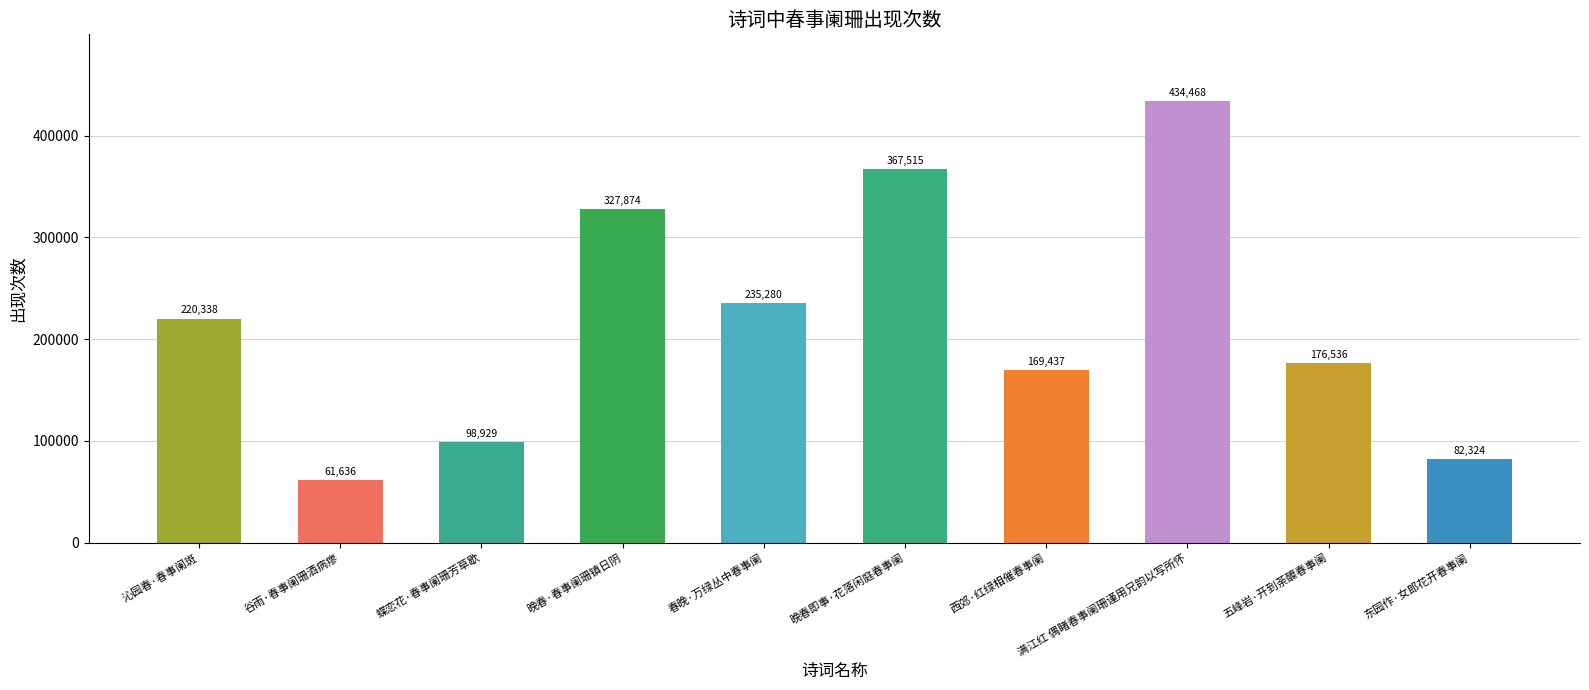

What is the change in value from 谷雨·春事阑珊酒病瘳 to 晚春即事·花落闲庭春事阑?

+305879